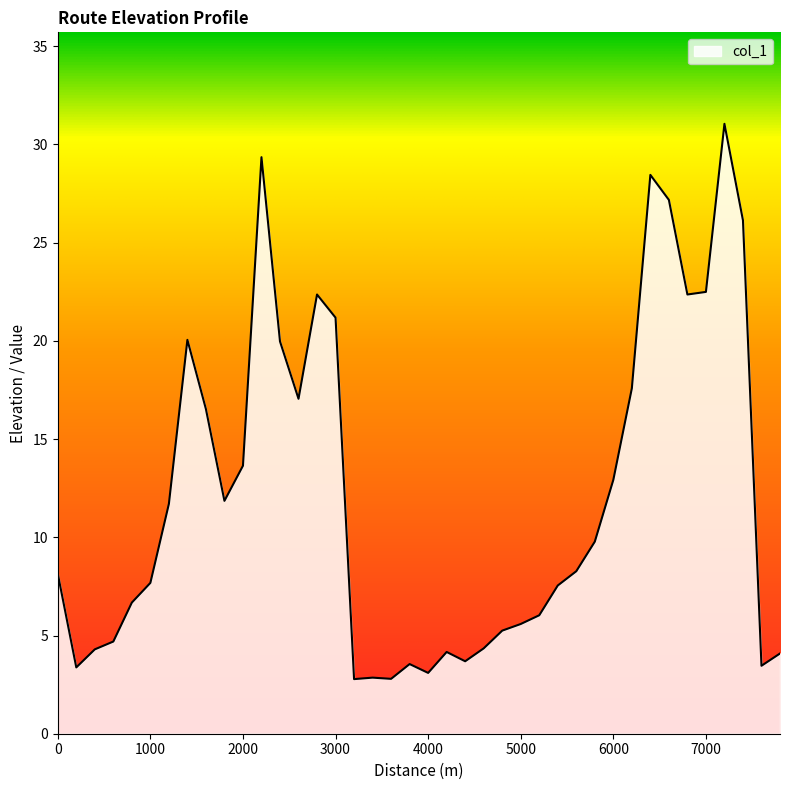

What is the maximum value shown in the chart?

31.0